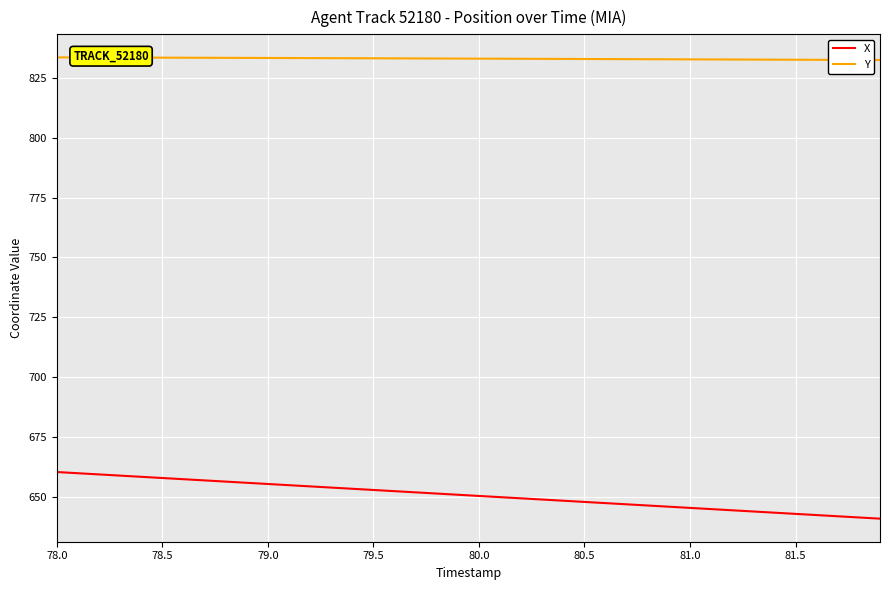

Which series has the widest spread of values?

X